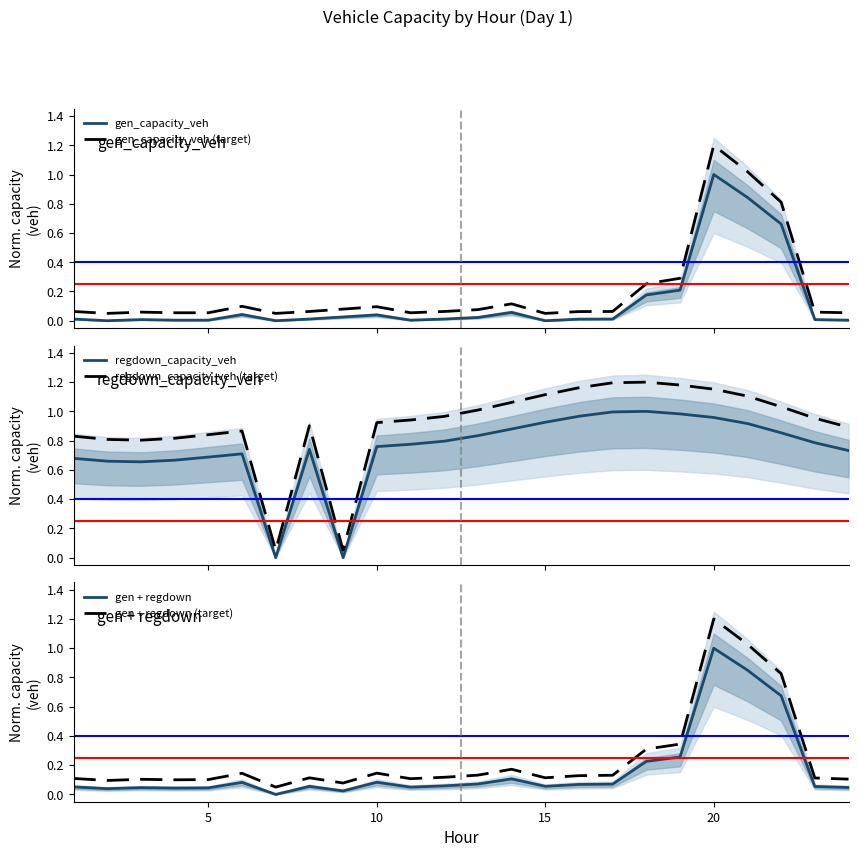

What is the maximum value for gen_capacity_veh (target)?

1.2